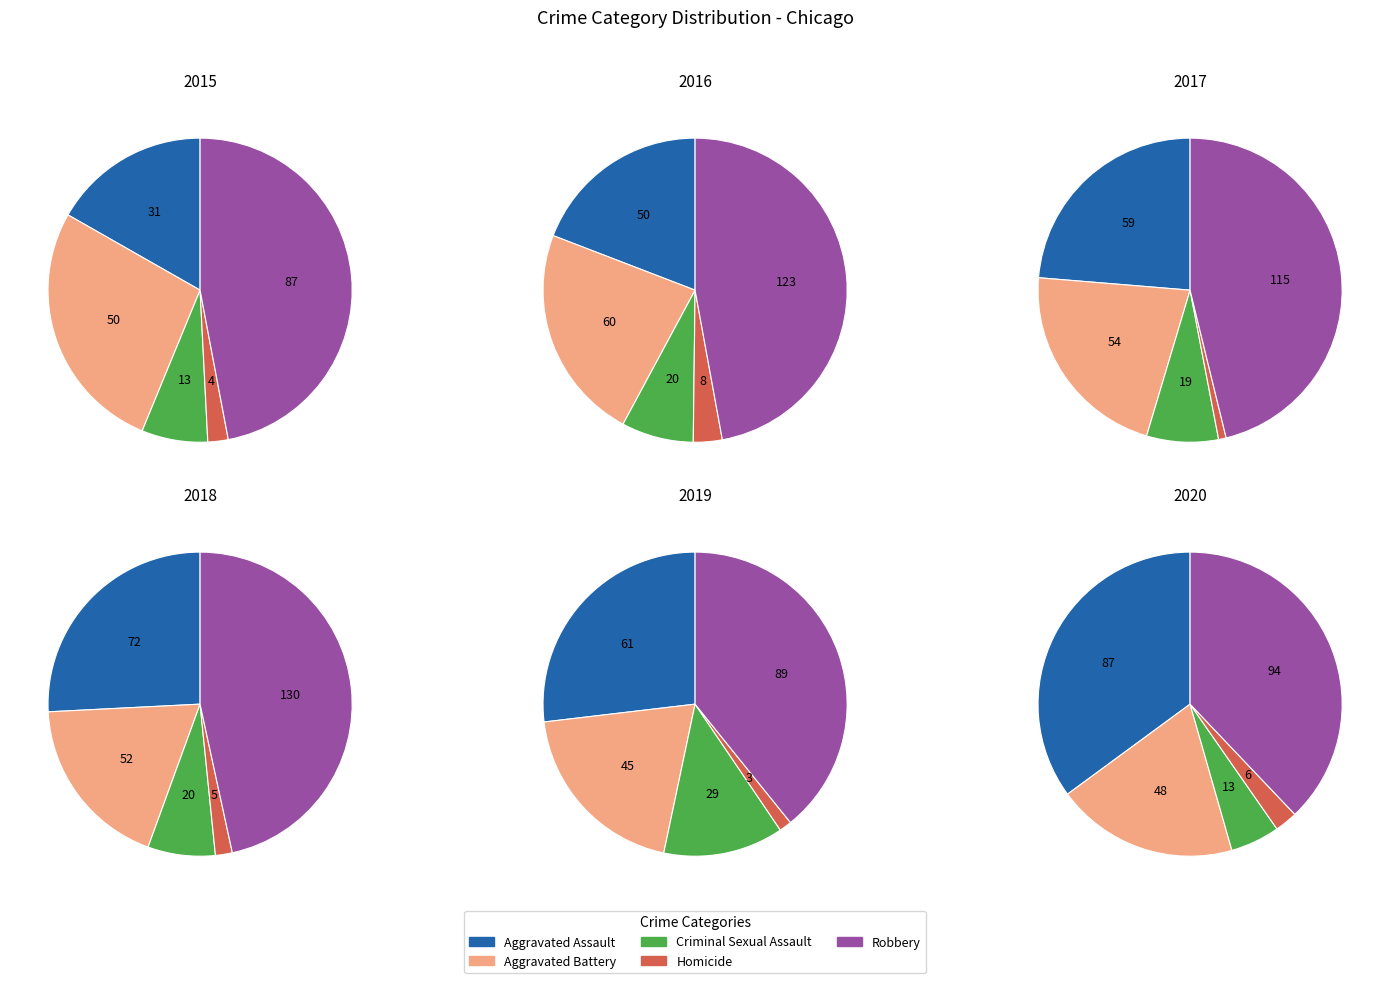

To the nearest percent, what percentage of the pie is Homicide?

3%